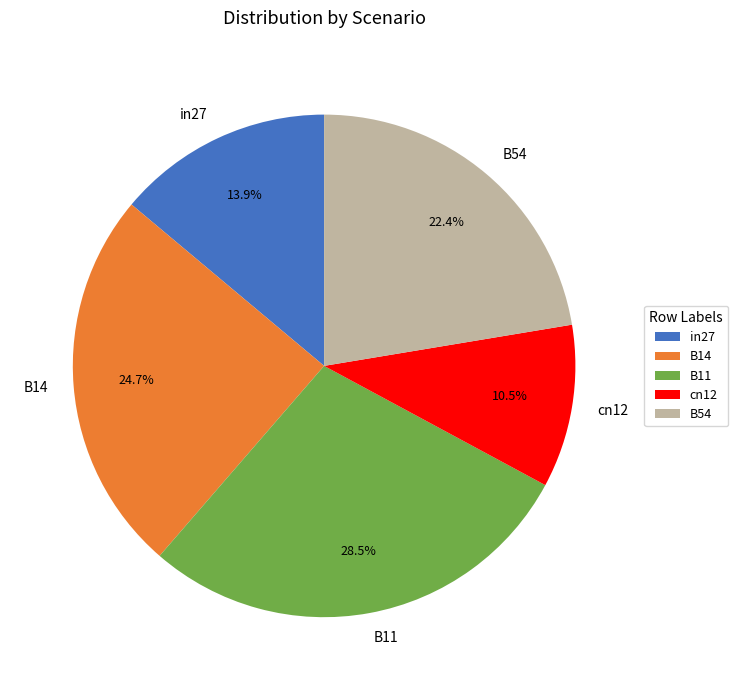

Rank the categories by value from highest to lowest.

B11, B14, B54, in27, cn12